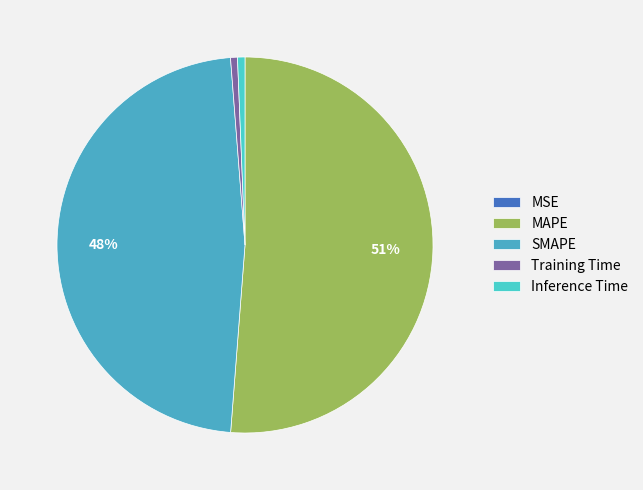

Rank the categories by value from lowest to highest.

MSE, Training Time, Inference Time, SMAPE, MAPE